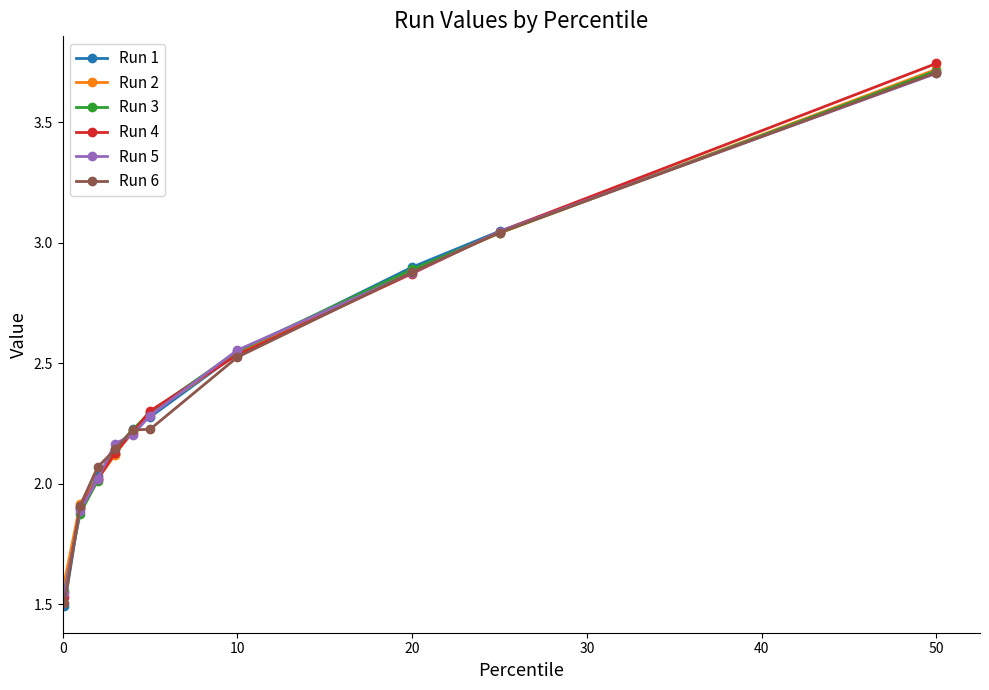

True or false: Run 2 has more than 2 points higher than both neighbors.

False